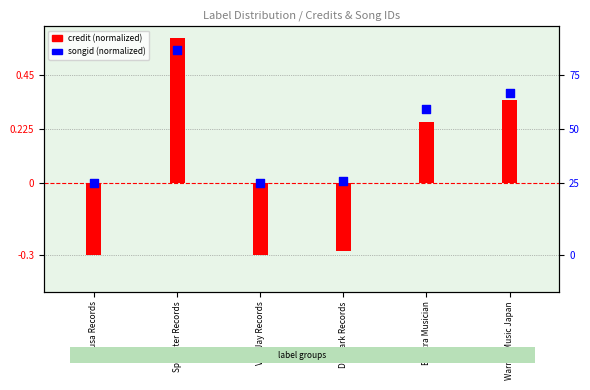

Which series has the largest total across all categories?

songid (normalized)